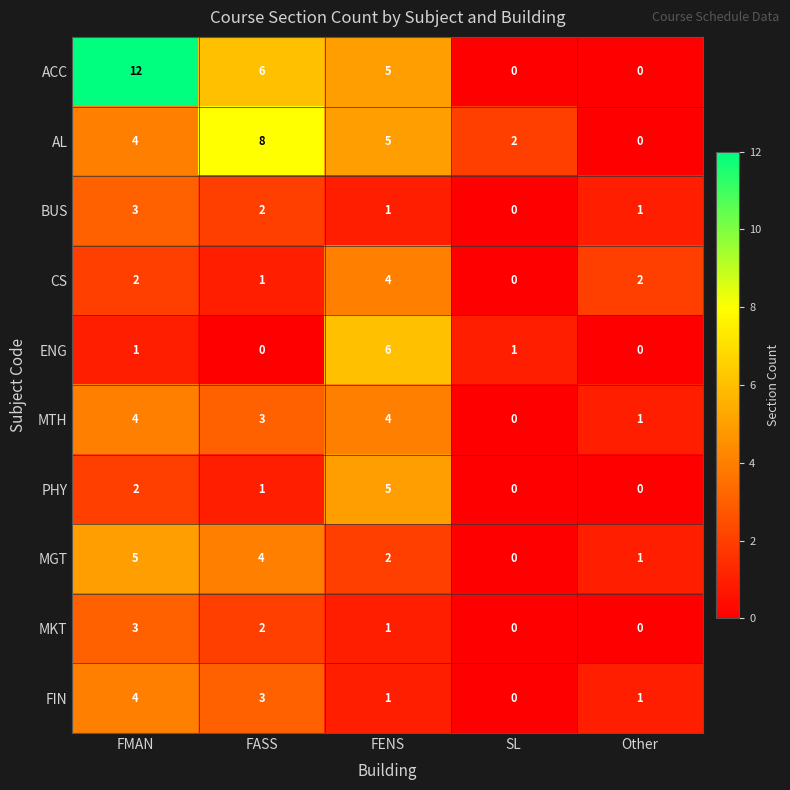

What is the difference between the maximum and minimum values in the ENG series?

6